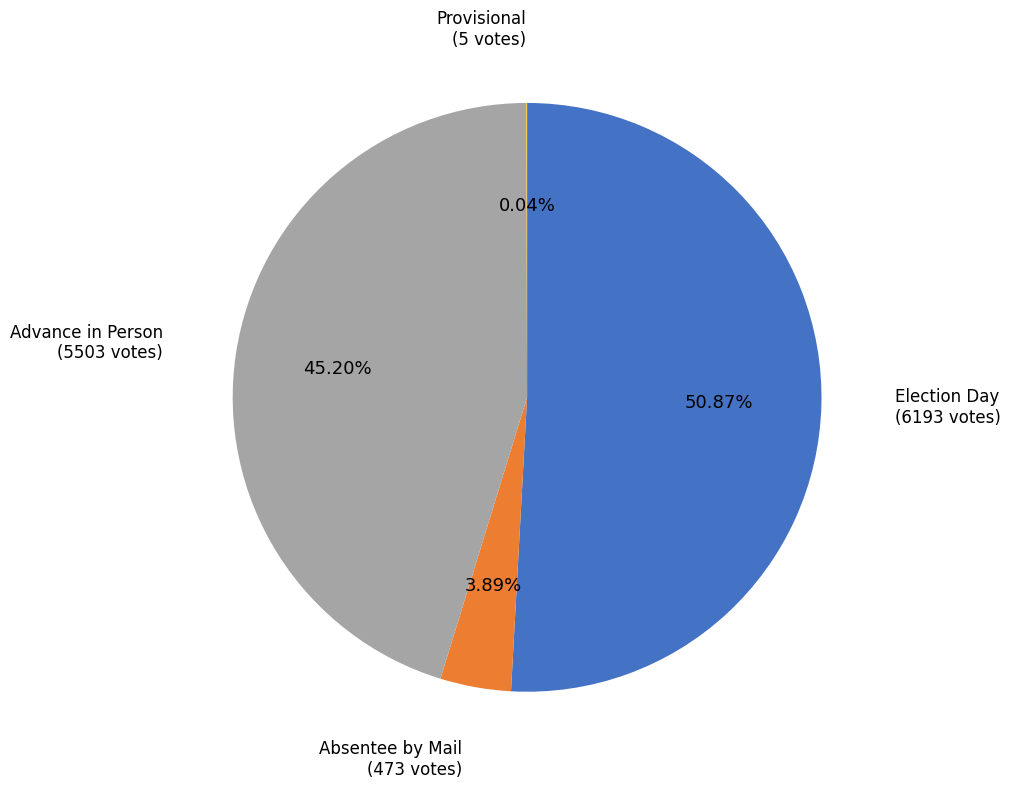

Is there any slice that represents more than half of the pie?

Yes